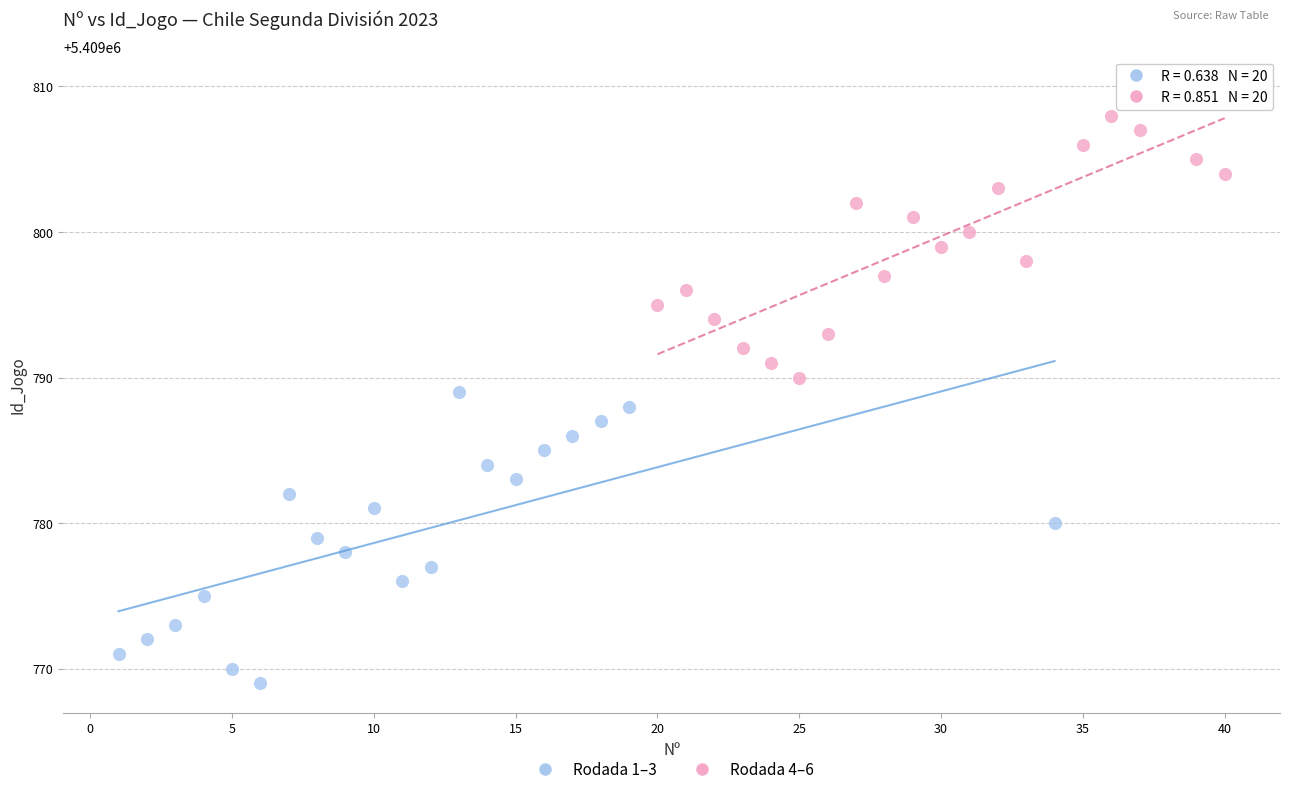

Which series contains the lowest Y value?

Rodada 1–3